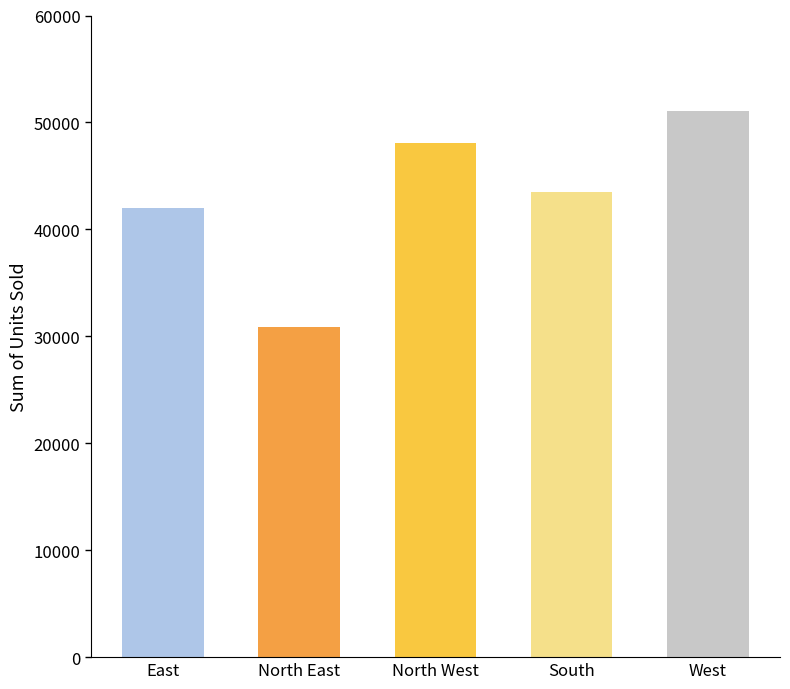

What position from the left is North West?

3